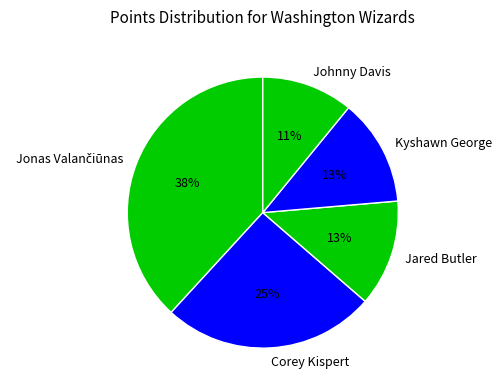

True or false: Jared Butler accounts for 13% of the total.

True